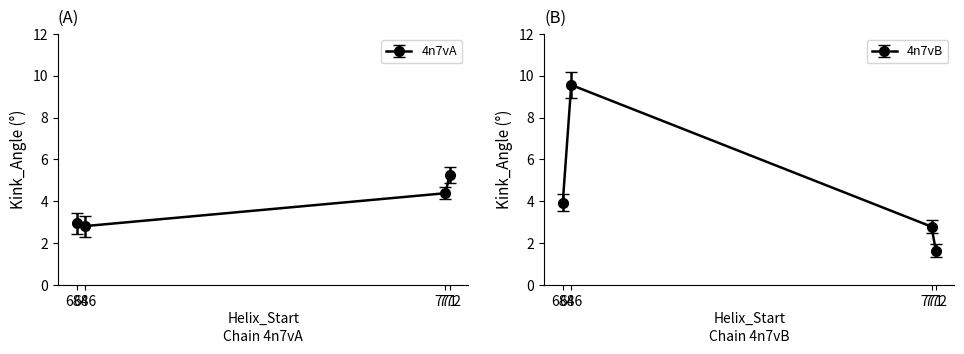

The value at 684 is 3.0. True or false?

True